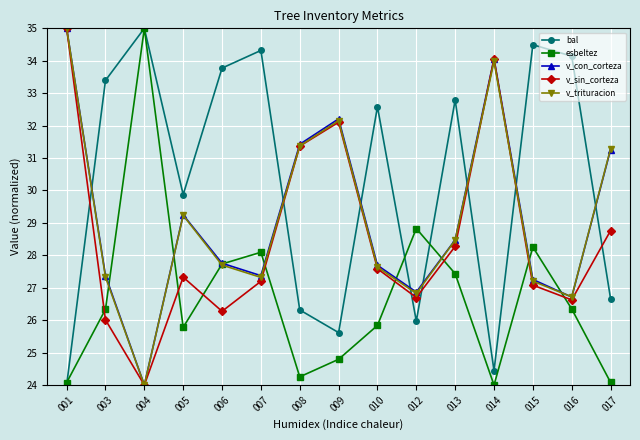

Which category has the highest value in the v_trituracion series?

001